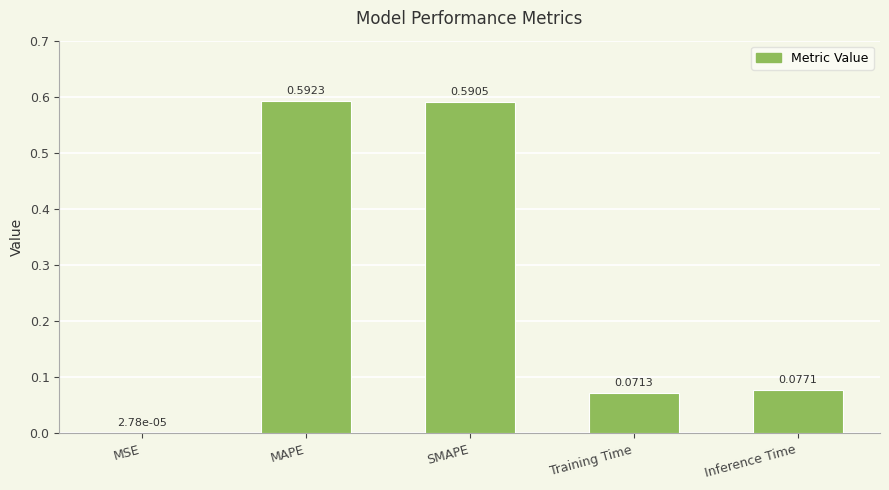

Which category has the highest value across all series?

MAPE